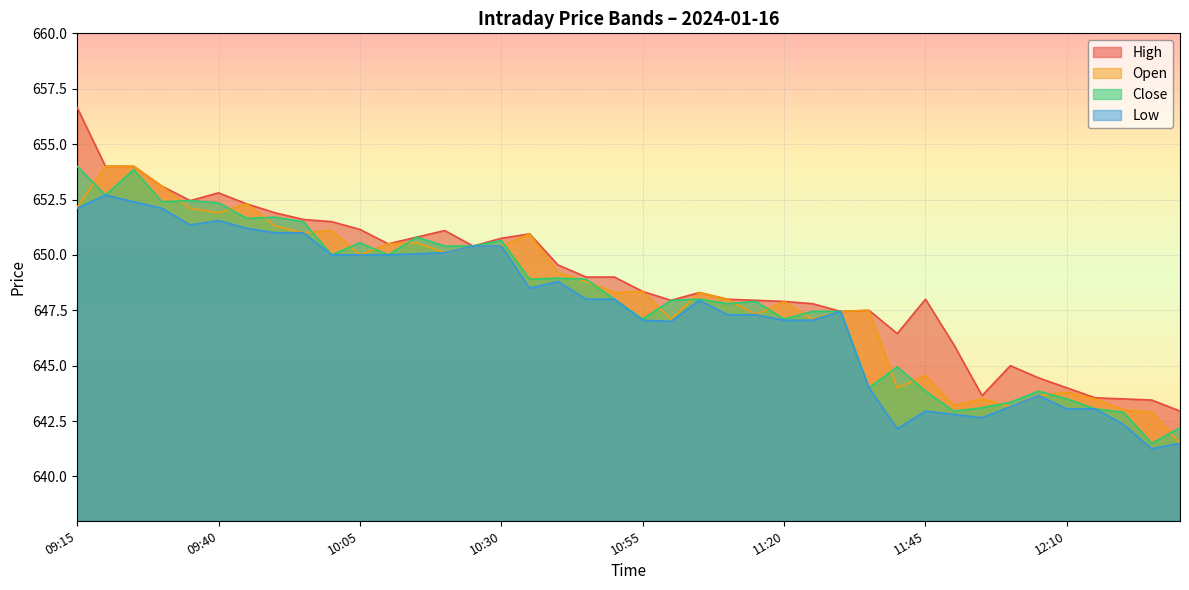

At which category is the sum across all series the highest?

09:15